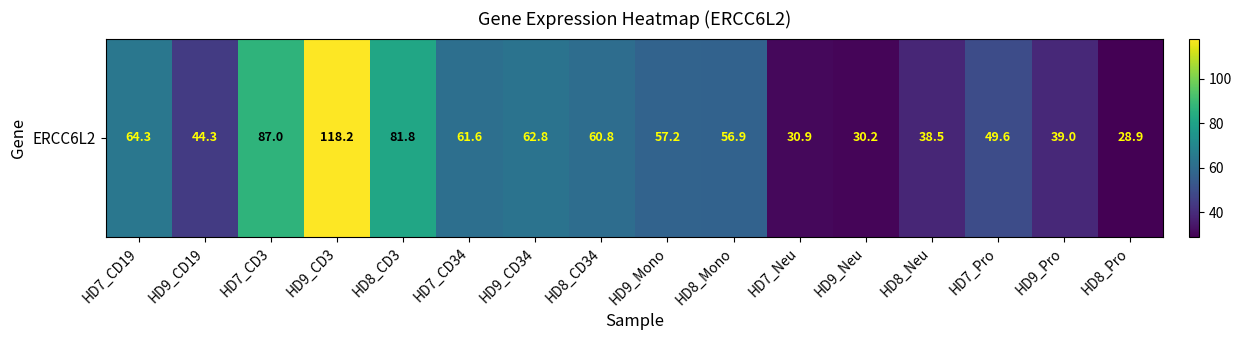

Which label corresponds to the smallest value in the chart?

HD8_Pro